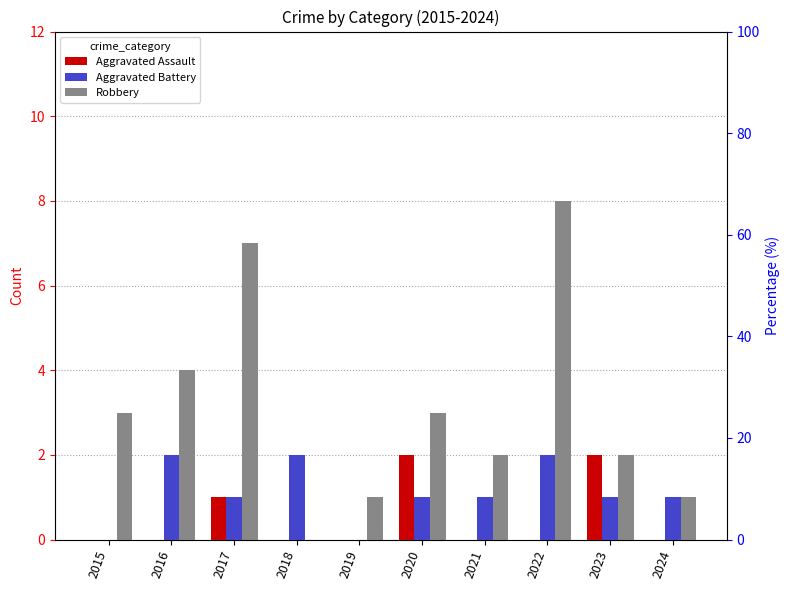

What is the highest value of the Aggravated Battery series?

2